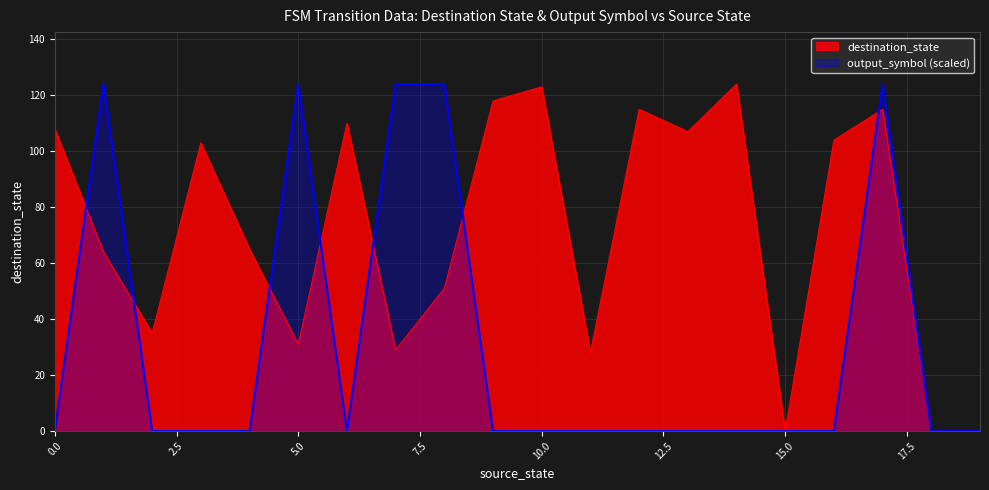

Rank the series by their average value, from lowest to highest.

output_symbol (scaled), destination_state